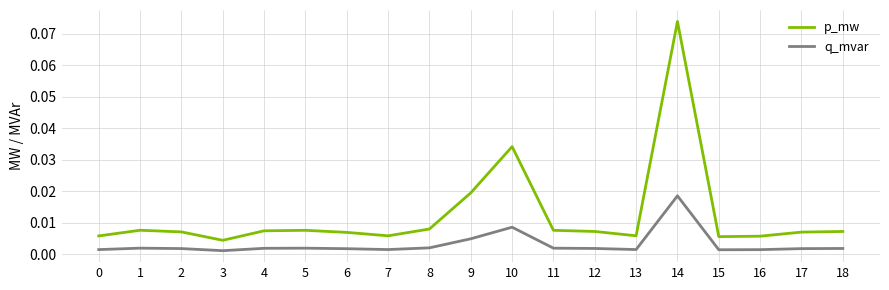

How many lines are shown in the chart?

2